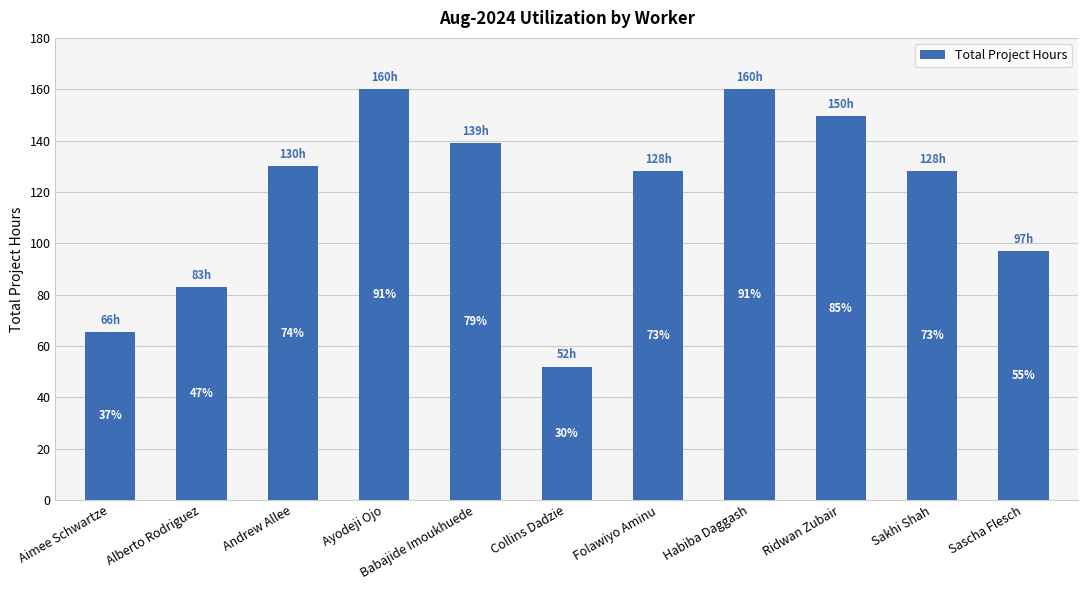

What is the difference between the maximum and second lowest values?

94.5